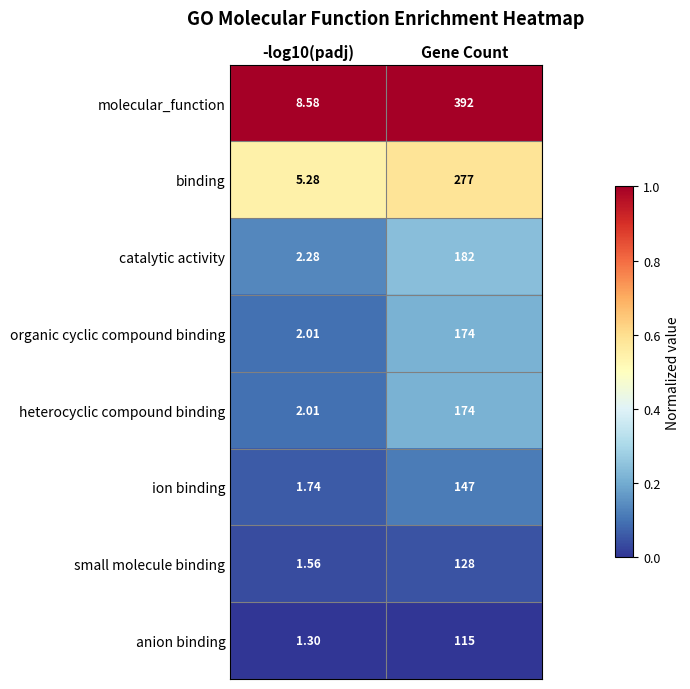

At which category is the sum across all series the highest?

Gene Count